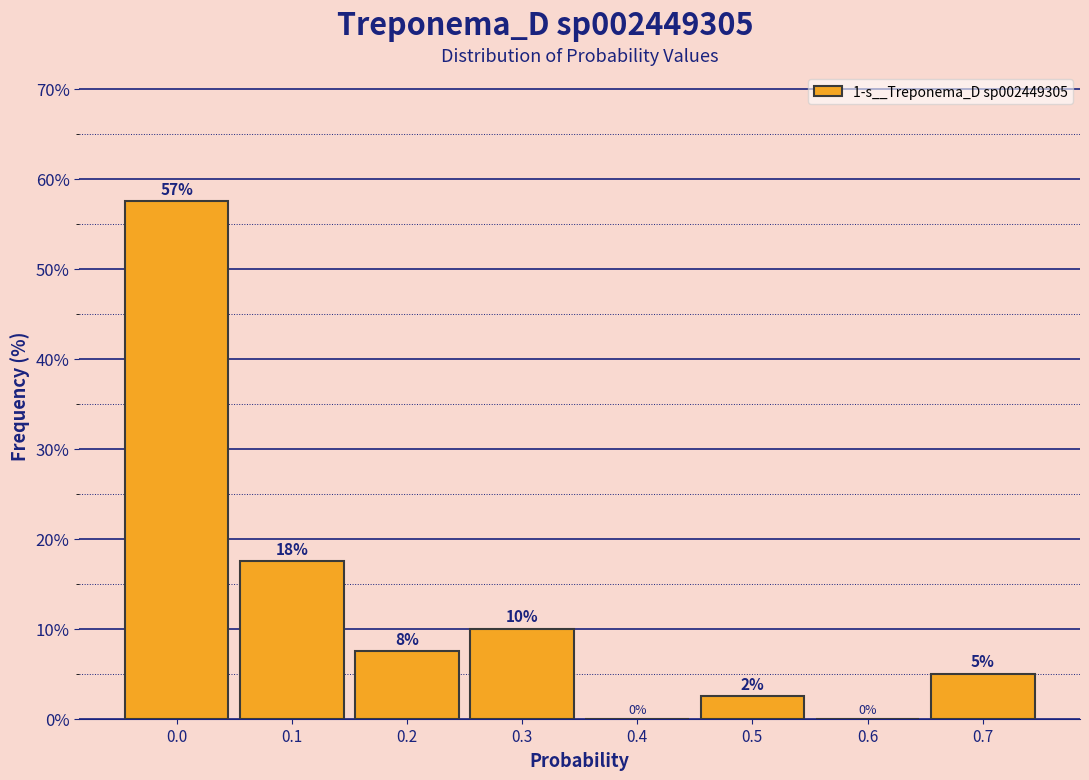

What is the sum of all values?

100.0